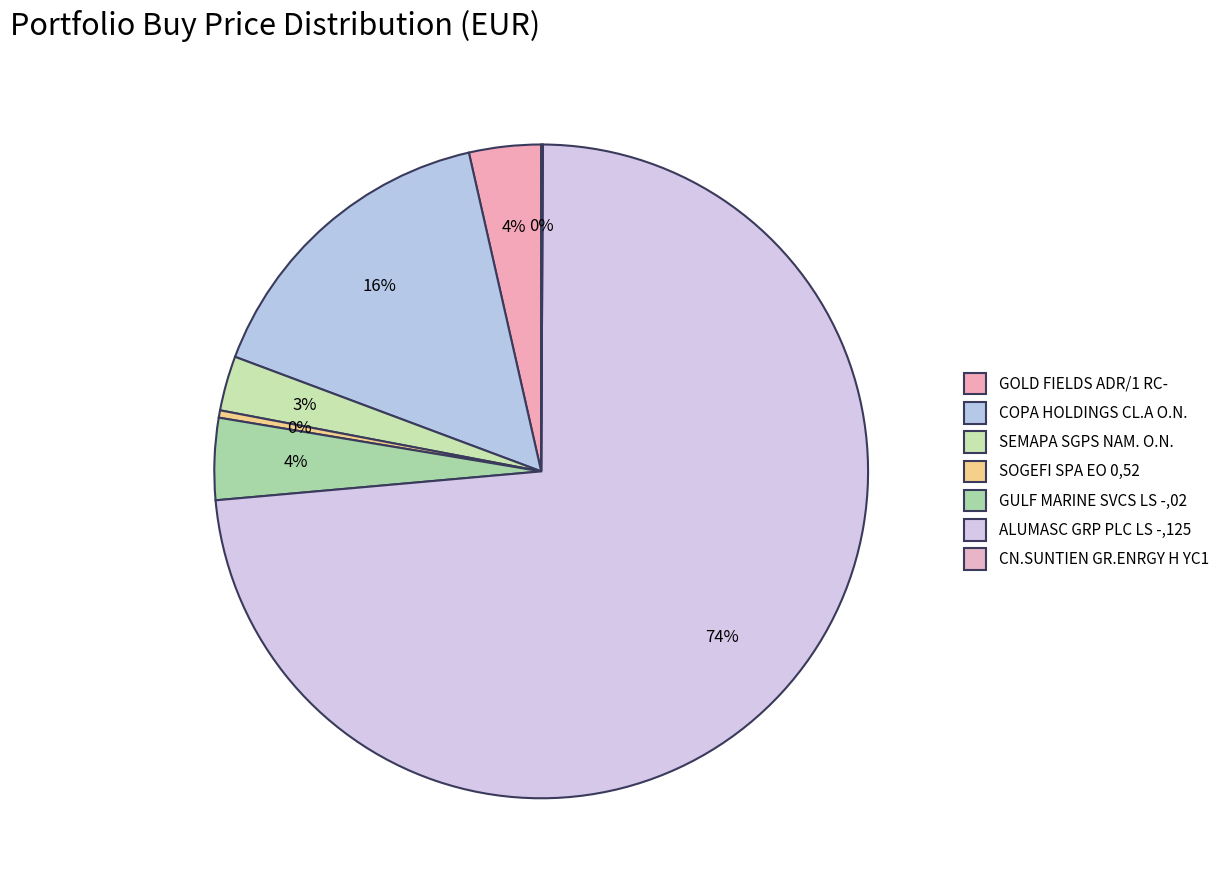

Rank the categories by value from lowest to highest.

CN.SUNTIEN GR.ENRGY H YC1, SOGEFI SPA EO 0,52, SEMAPA SGPS NAM. O.N., GOLD FIELDS ADR/1 RC-, GULF MARINE SVCS LS -,02, COPA HOLDINGS CL.A O.N., ALUMASC GRP PLC LS -,125